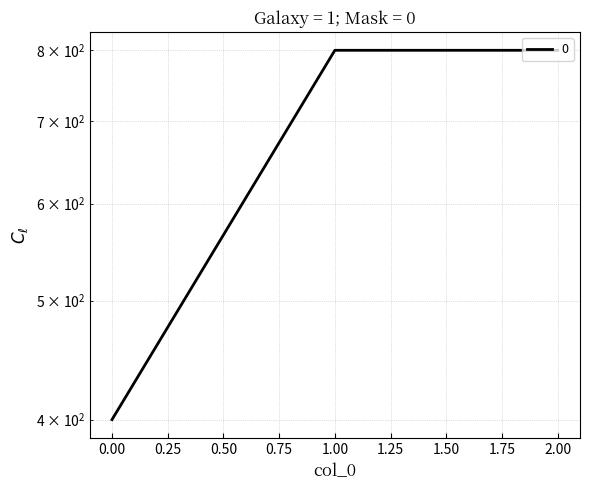

Rank the categories by value from lowest to highest.

0, 1, 2